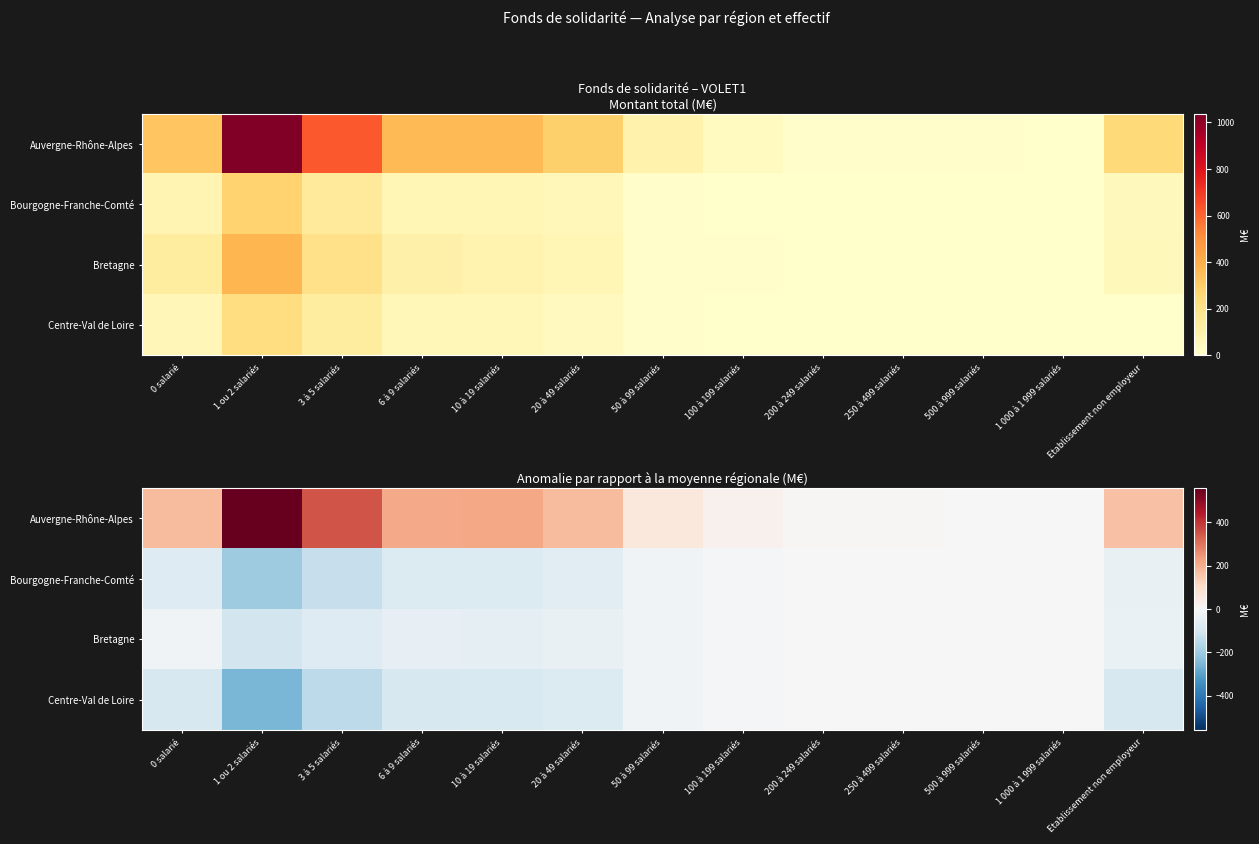

List the series in order of their peak value, highest first.

Auvergne-Rhône-Alpes, Bourgogne-Franche-Comté, Bretagne, Centre-Val de Loire